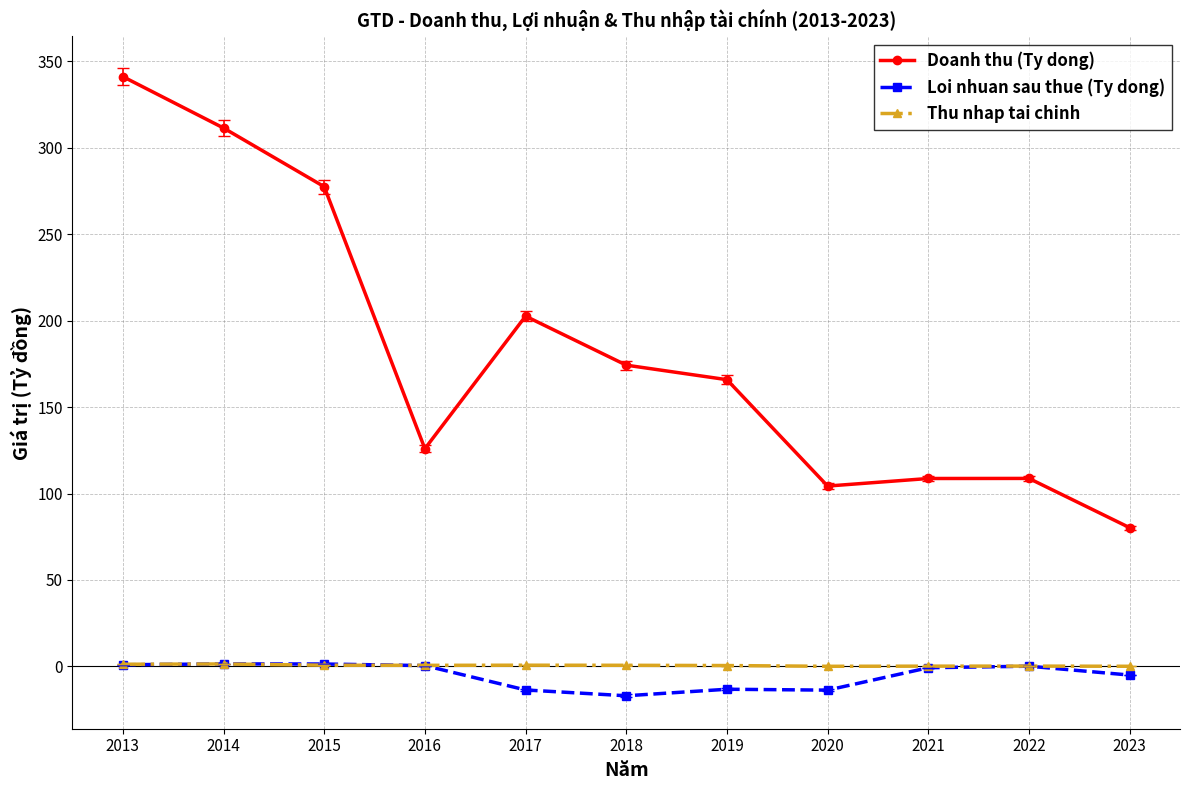

The Doanh thu (Ty dong) series shows 341.2 at 2013. True or false?

True